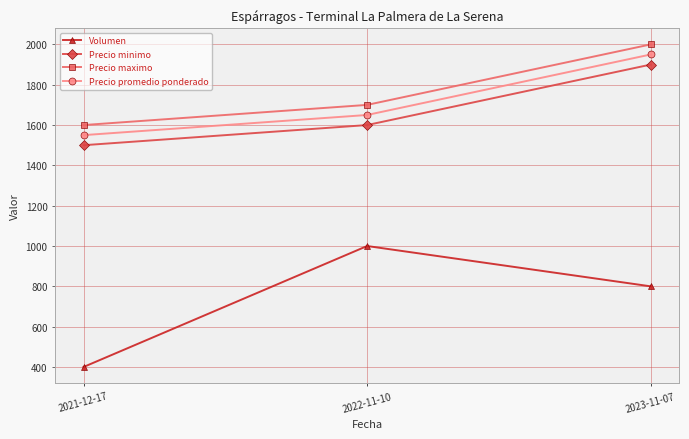

What is the value of the Precio minimo point at the 1st from the left?

1500